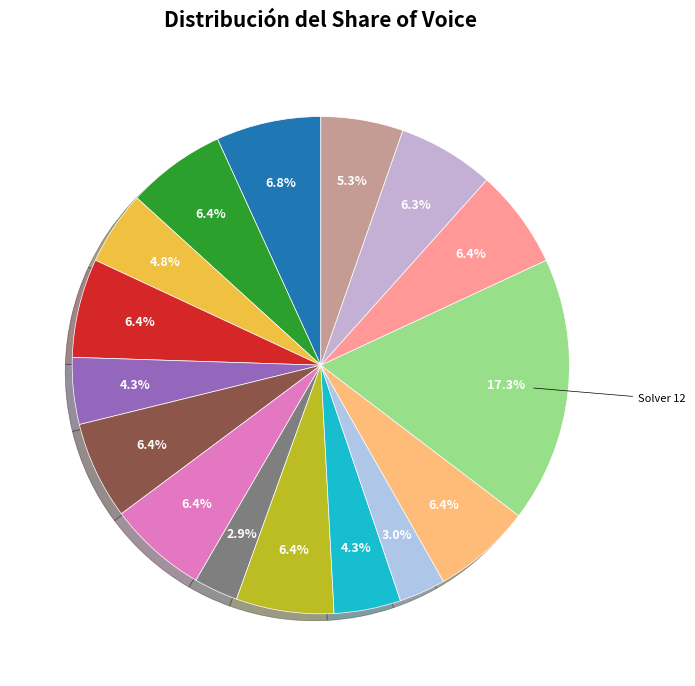

To the nearest percent, what is the difference between the largest and smallest slice percentages?

14%